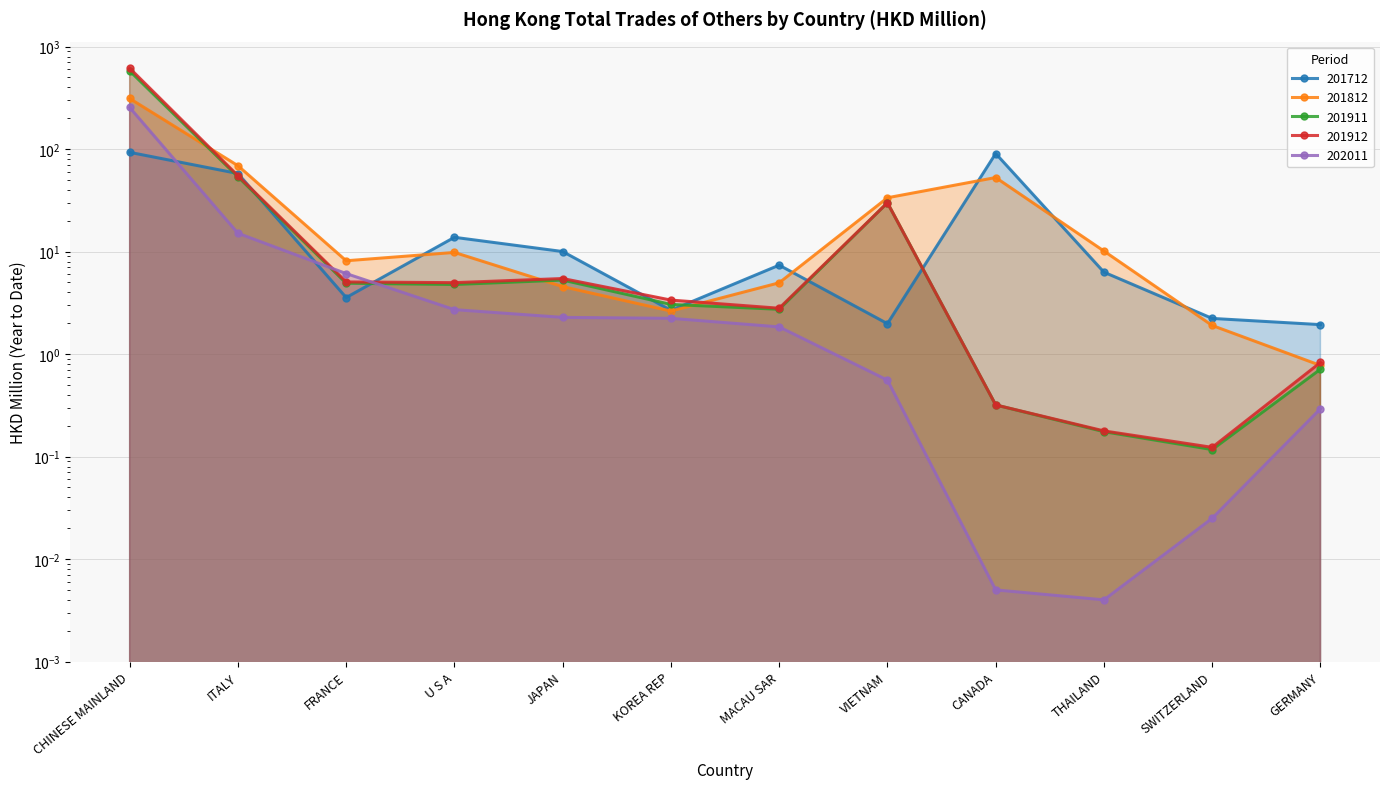

What is the difference between the maximum and minimum values in the 202011 series?

254.8